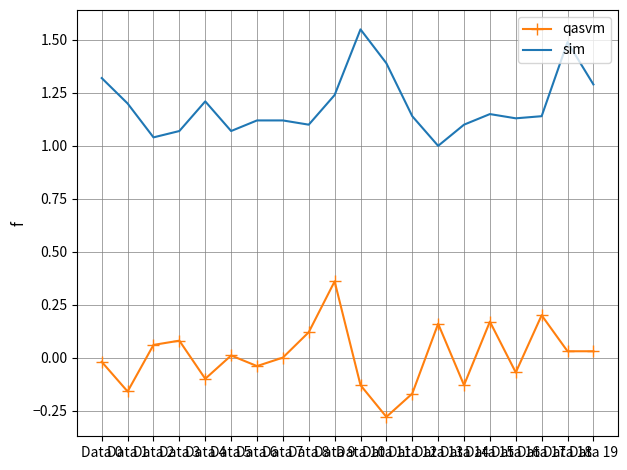

What is the lowest value of the qasvm series?

-0.3